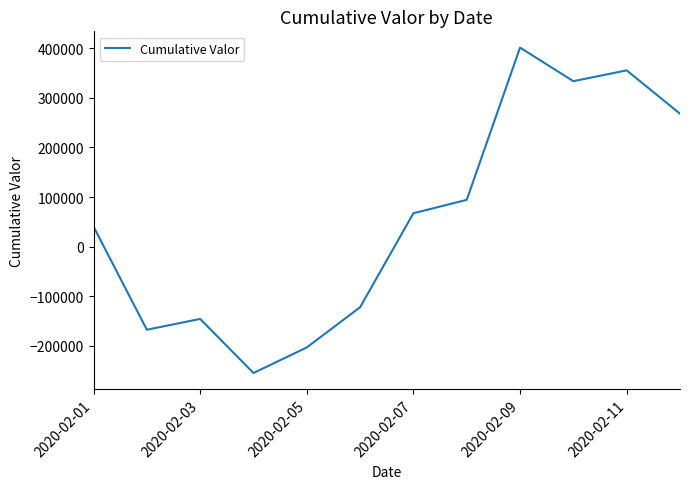

How many interior local valleys (lower than both neighbors) does the data have?

3